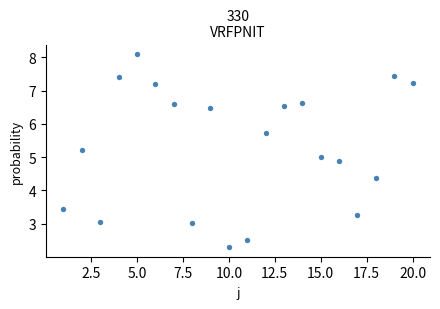

What is the range of X values (max minus min)?

19.0